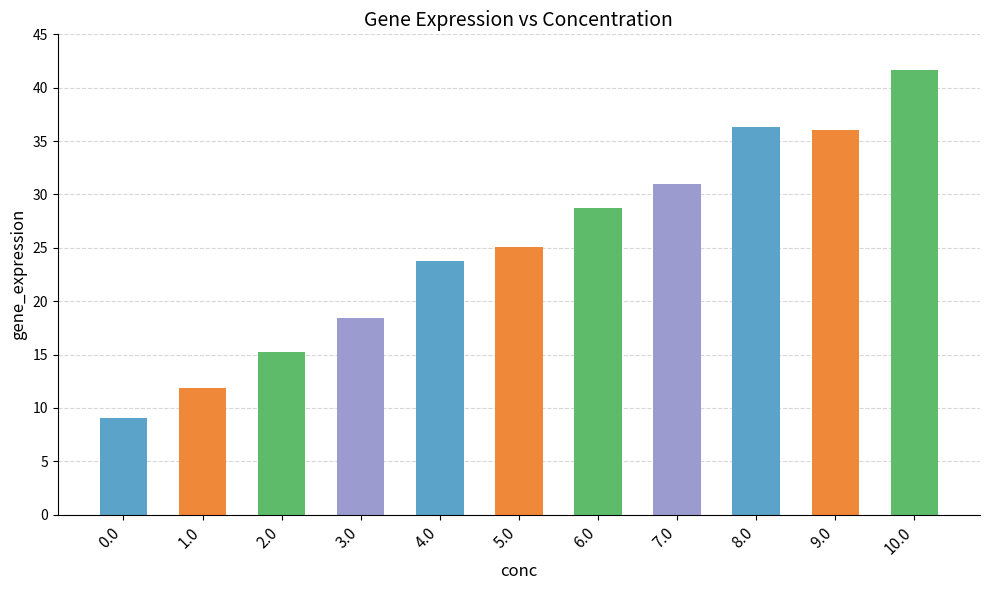

What is the value of the 7th bar from the left?

28.8